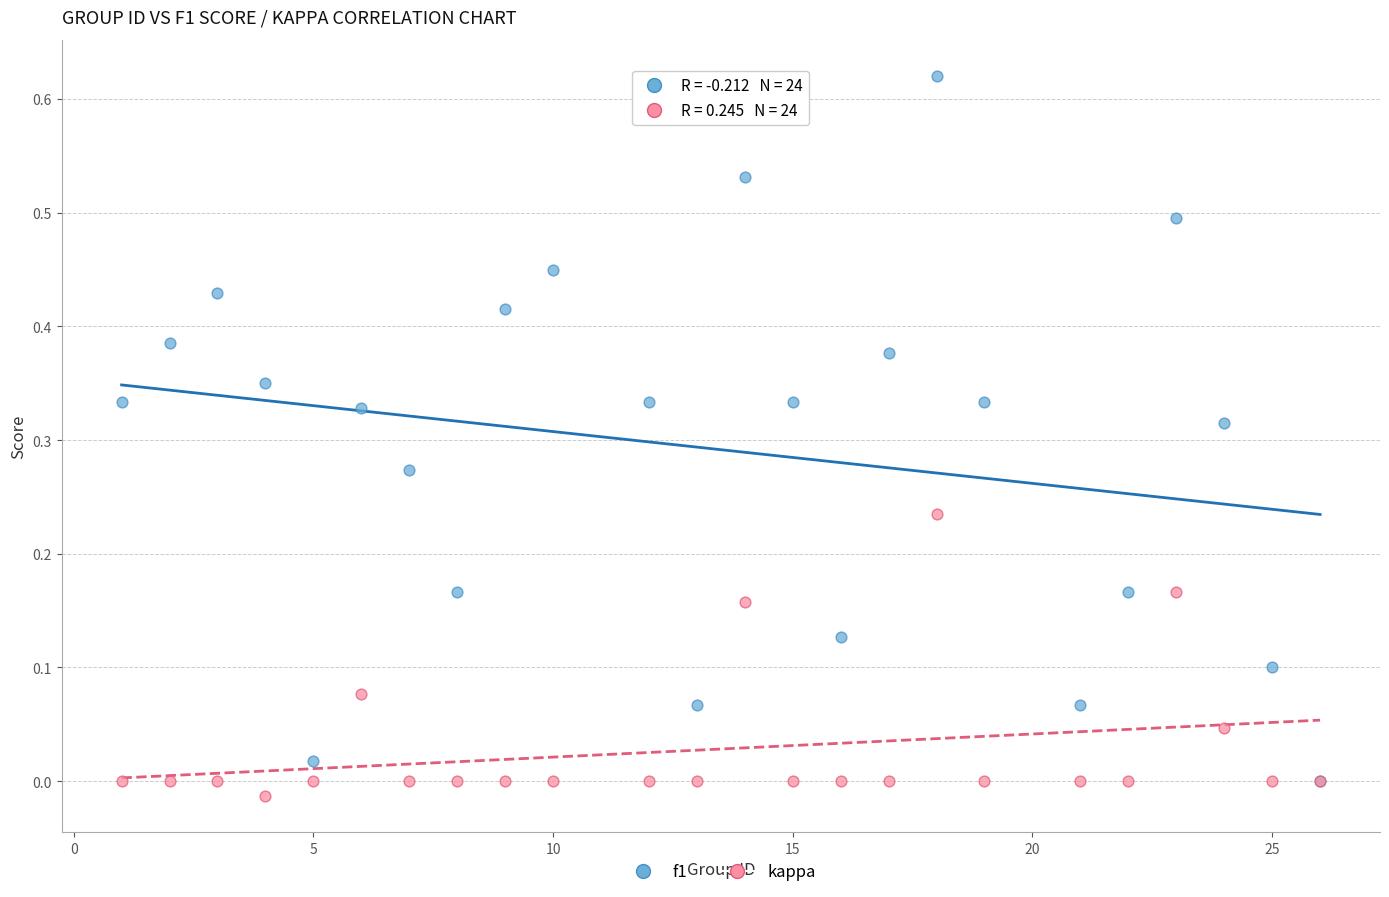

What are all the series names shown in the legend?

f1, kappa